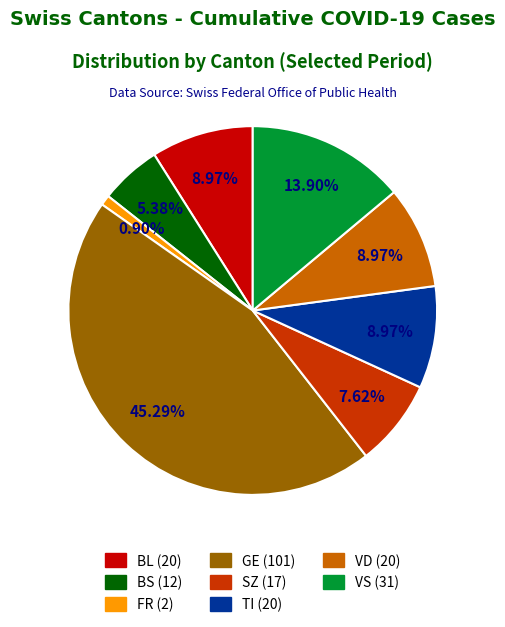

Is there any slice that represents more than half of the pie?

No